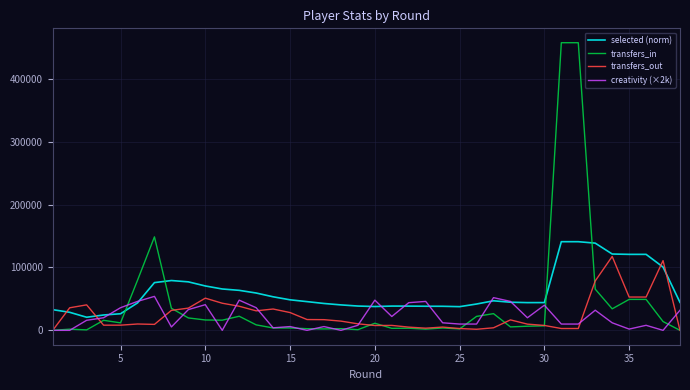

What is the highest value of the selected (norm) series?

140968.8